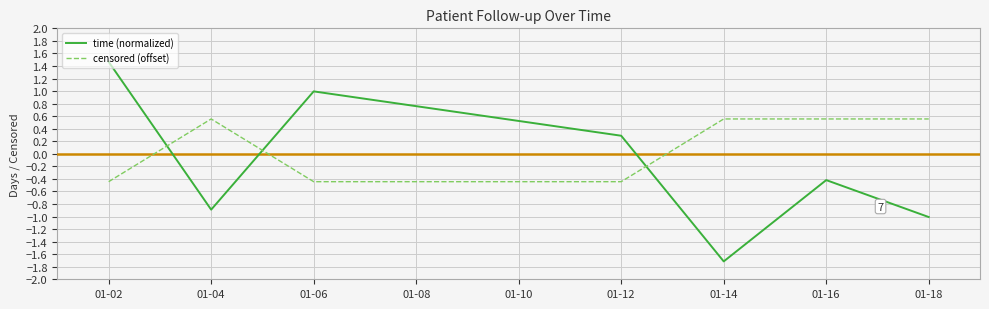

List the series in order of their peak value, highest first.

time (normalized), censored (offset)